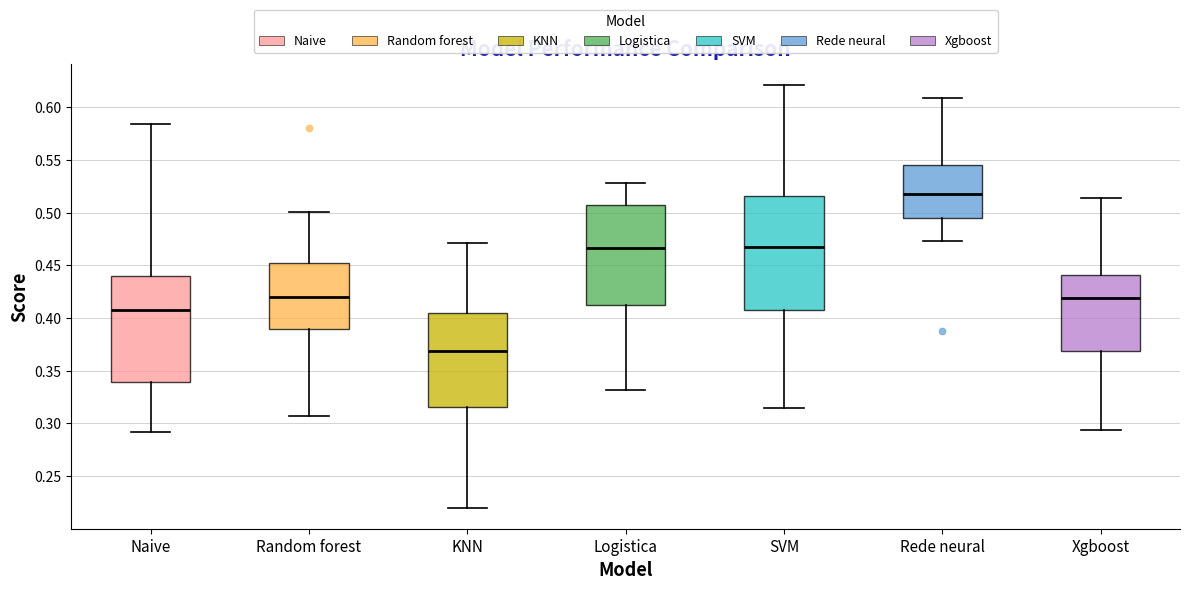

Which box's median line is the highest?

Rede neural